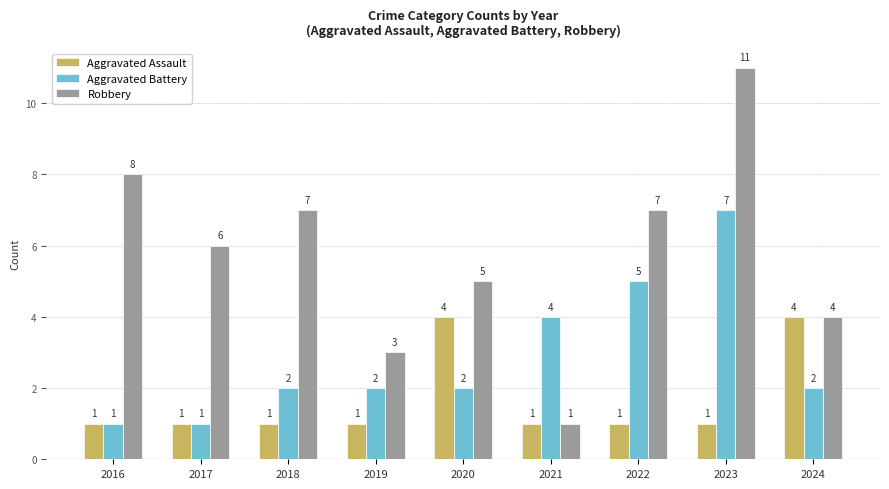

How many Aggravated Battery values are between 2 and 4?

5